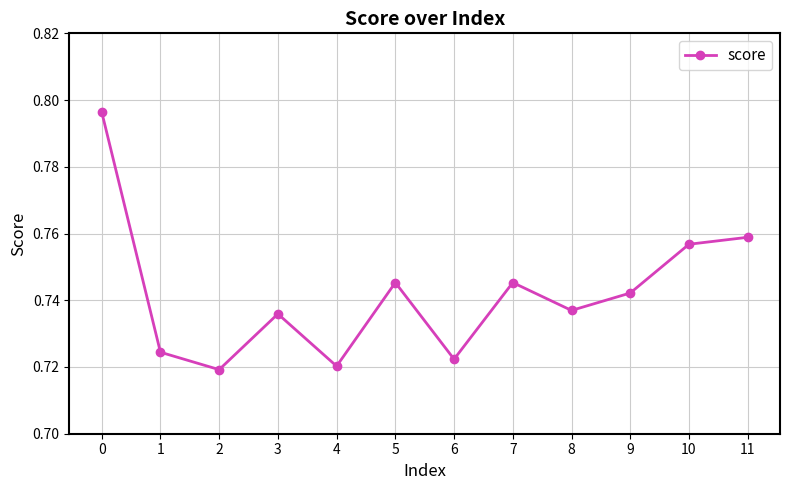

Between 3 and 4, which is larger?

3